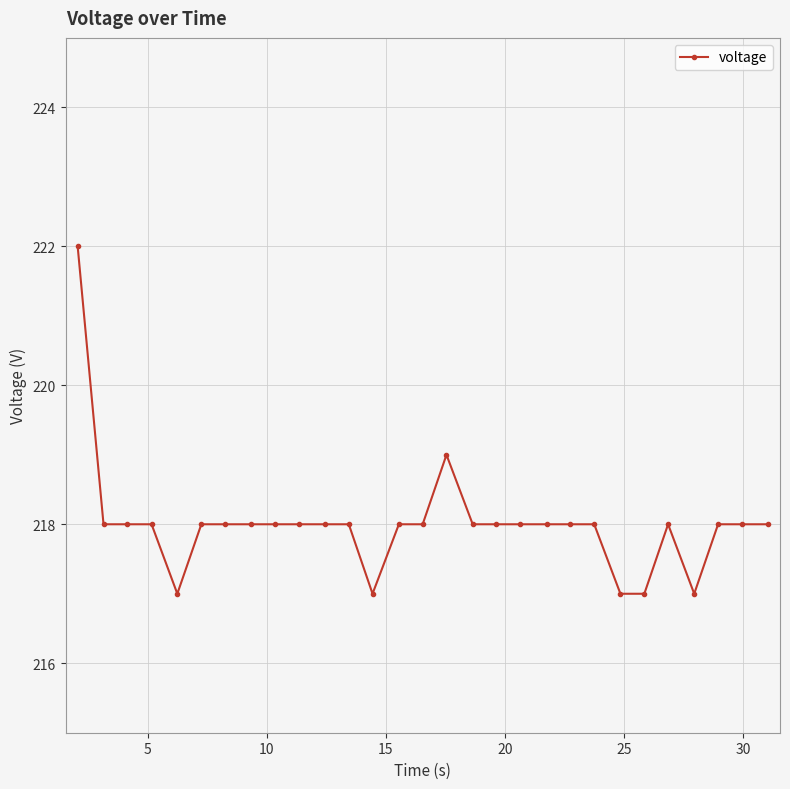

True or false: there are more than 0 points higher than both neighbors.

True